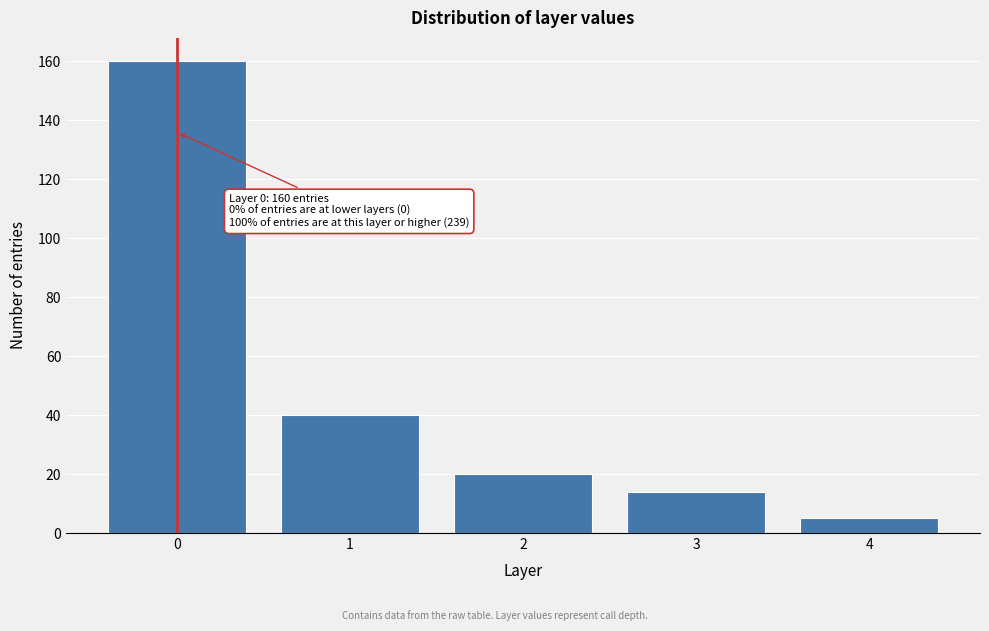

Reading left to right, transcribe all the data shown in this chart.

0=160	1=40	2=20	3=14	4=5